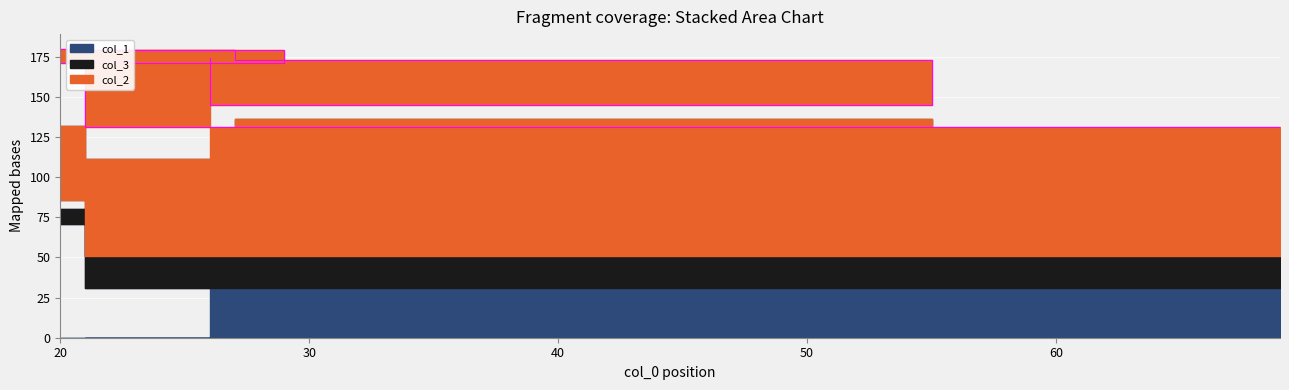

How many data points in col_2 are above 68?

4